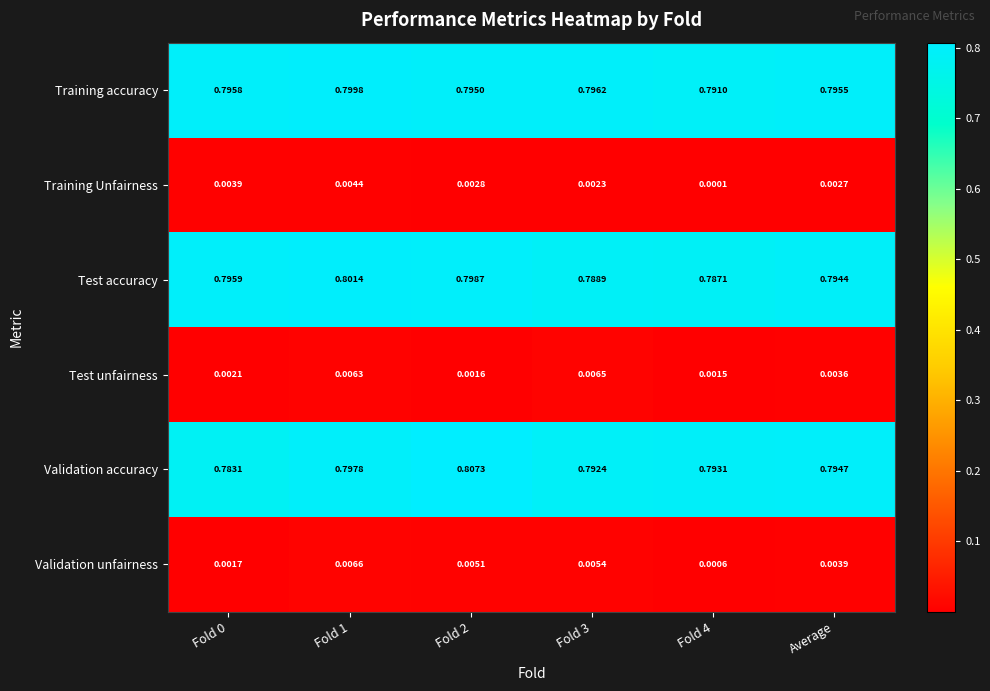

Which series changed the most between Fold 2 and Fold 4?

Validation accuracy